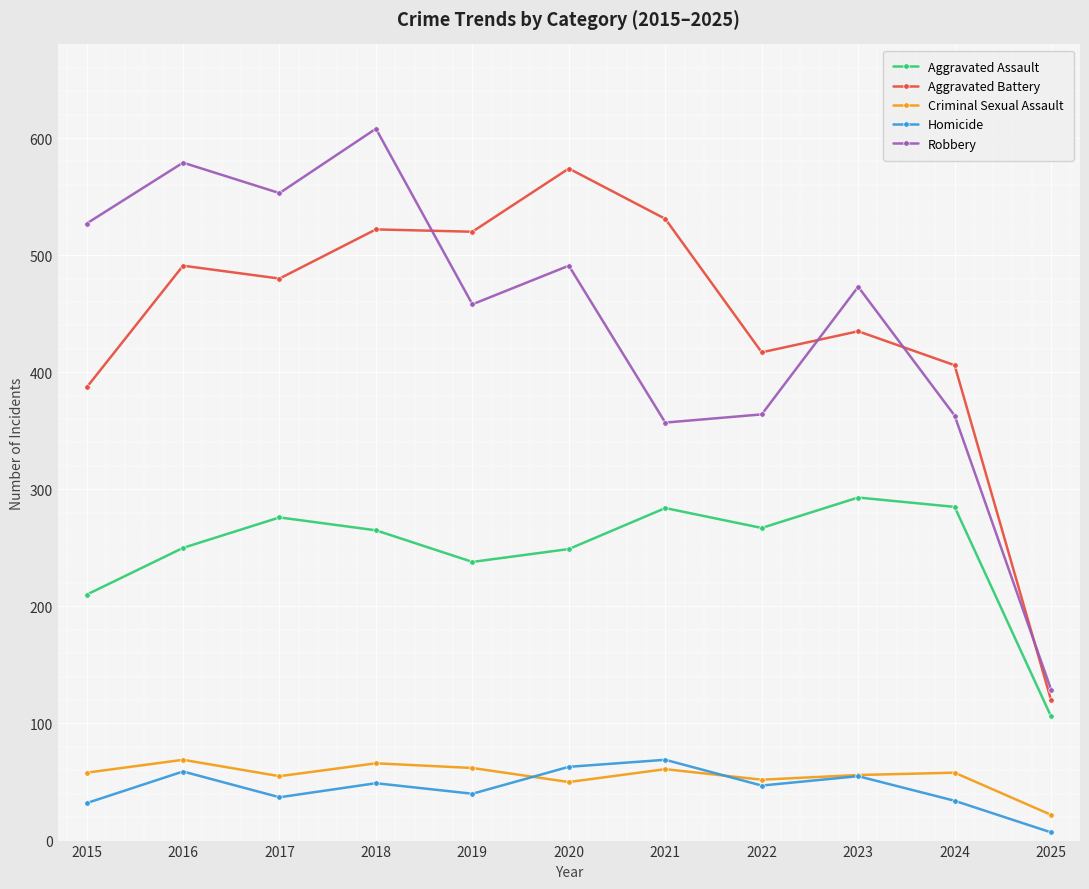

What is the difference between the highest and lowest values at 2018?

559